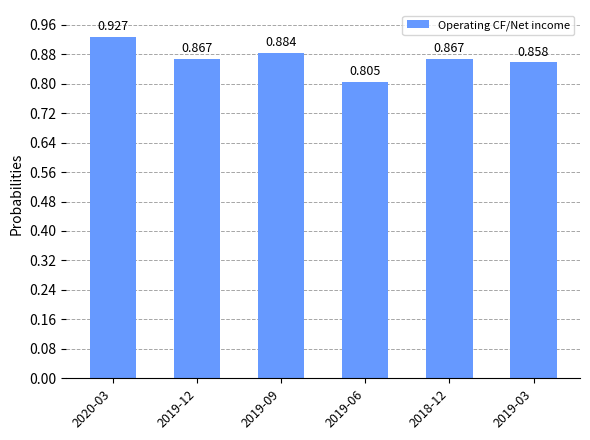

Where is the data nearest to the value 0?

2019-06